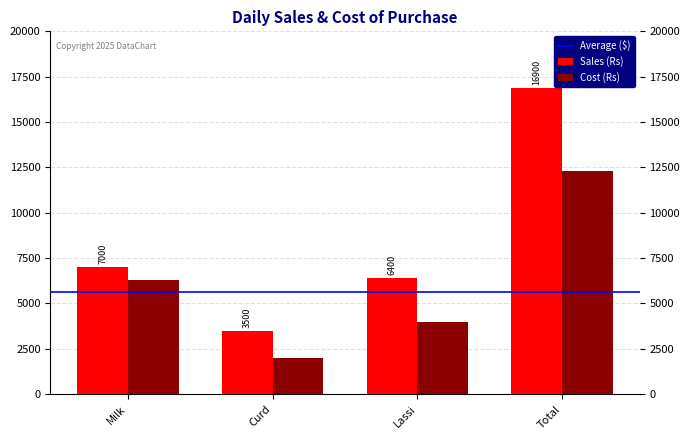

Which series has the largest total across all categories?

Sales (Rs)